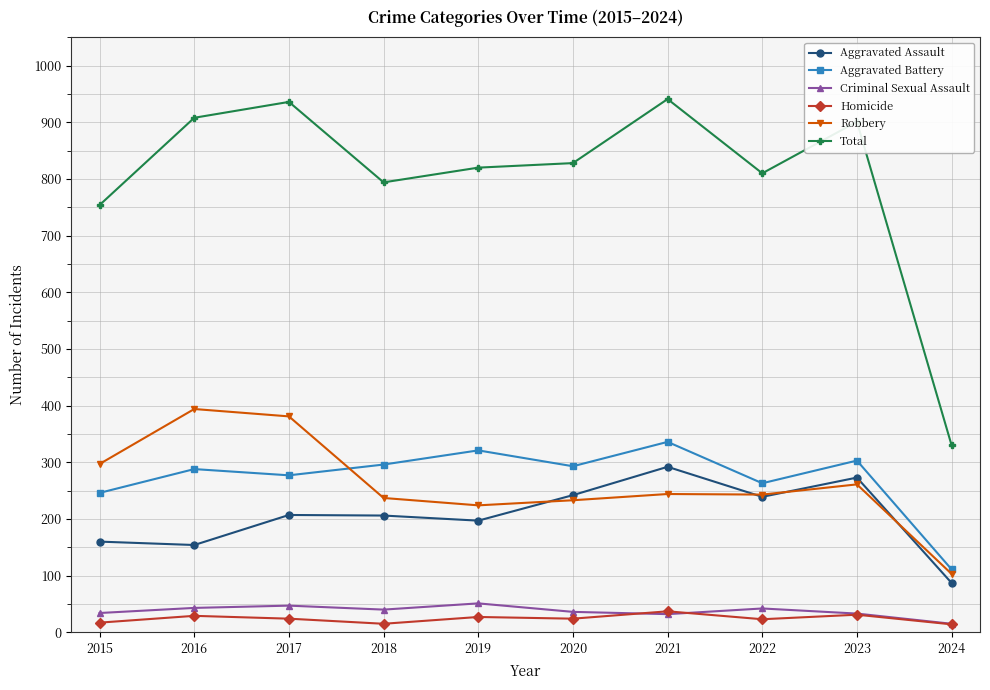

What is the value of the Total point at the 2nd from the left?

908